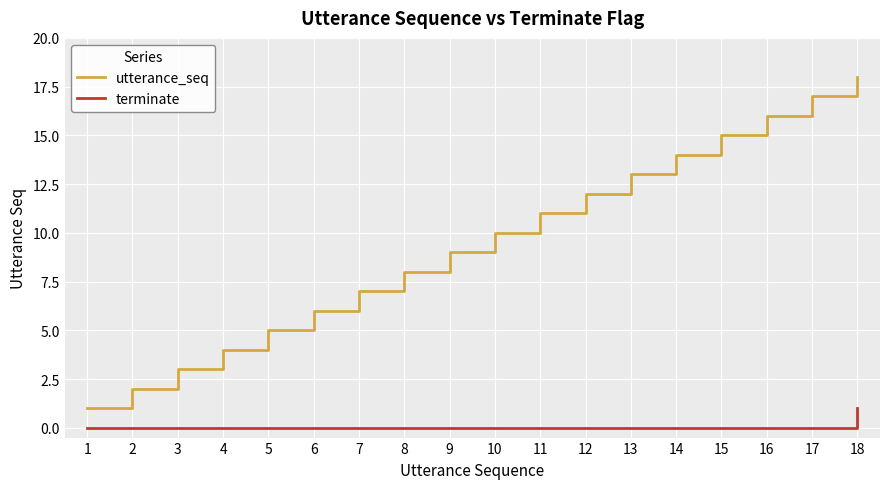

True or false: terminate and utterance_seq cross at least once.

False